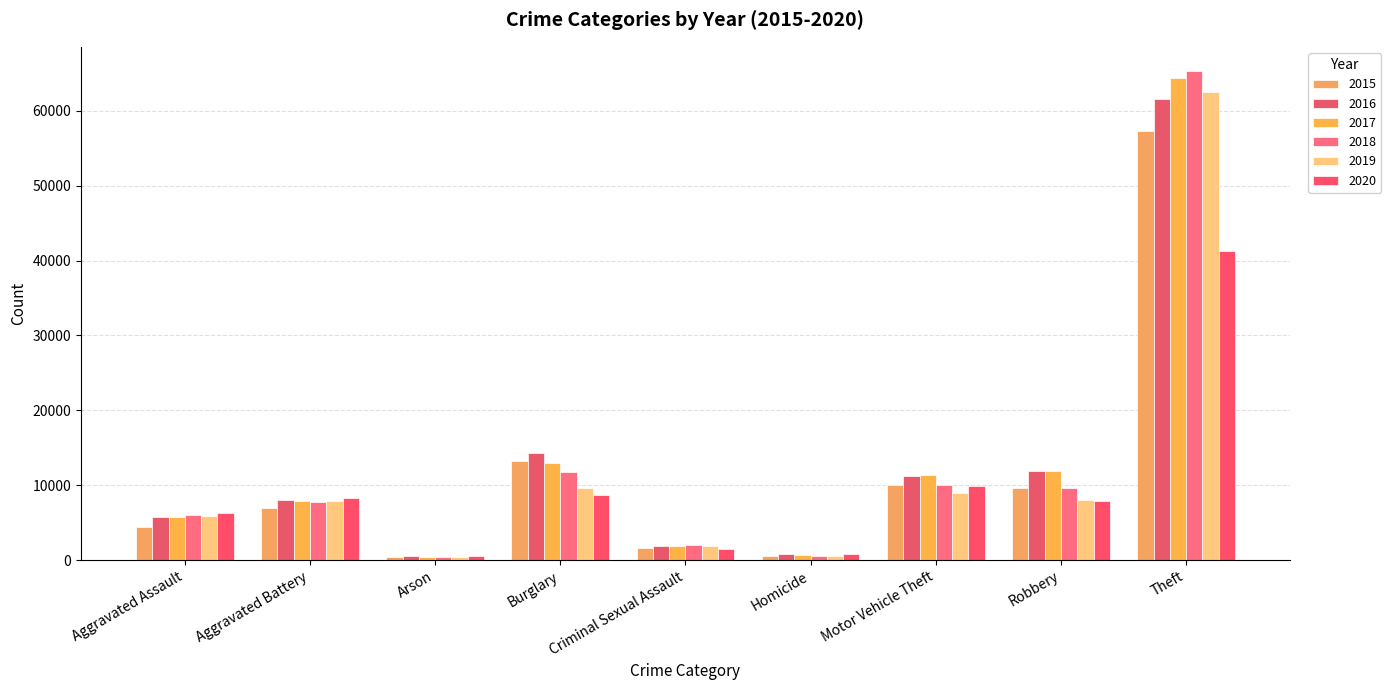

Are the bars horizontal?

No